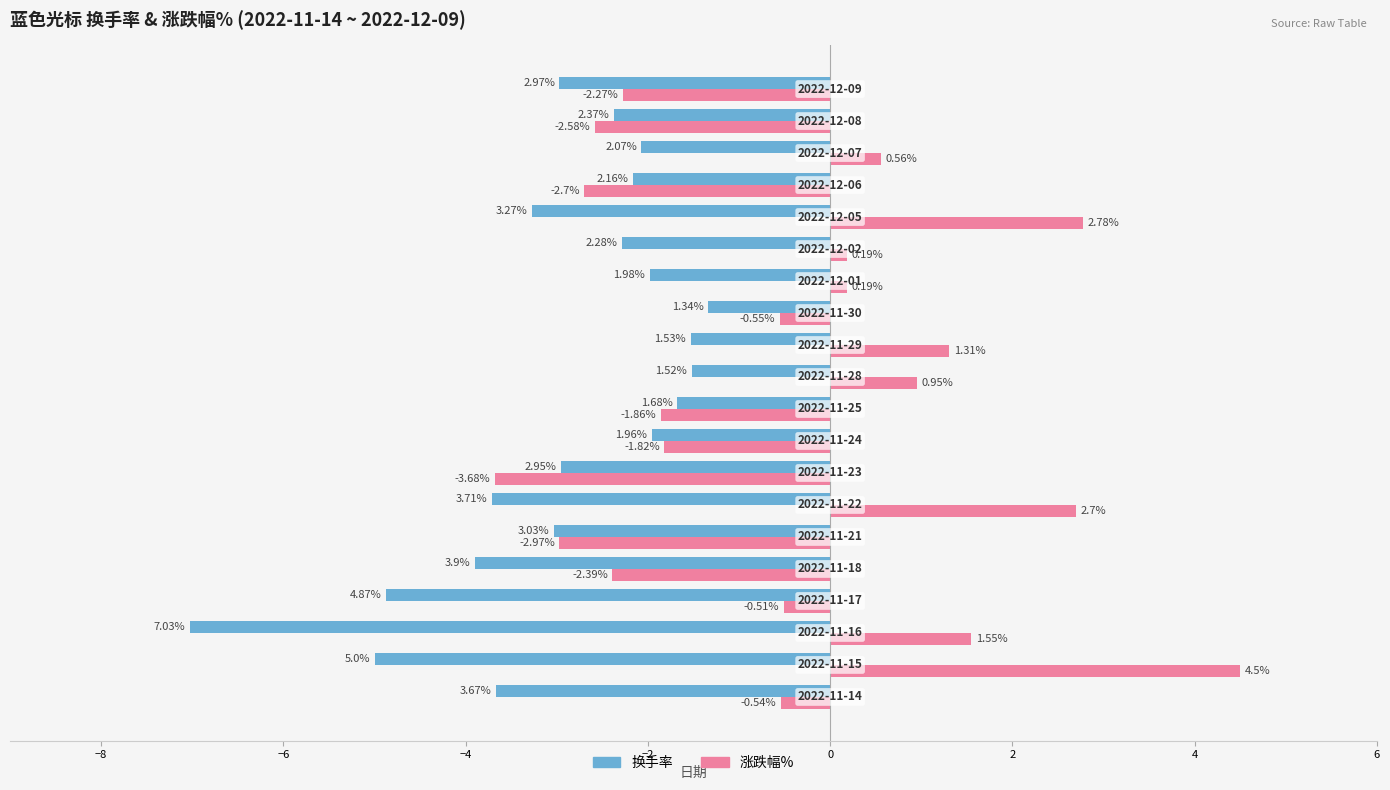

At how many categories does at least one series exceed -2?

14